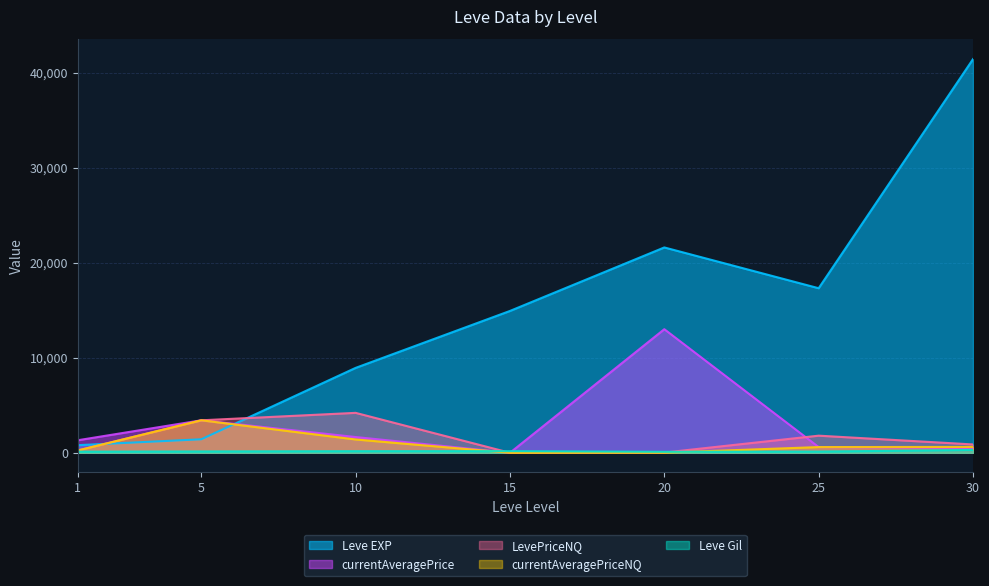

What is the lowest value of the Leve Gil series?

101.0